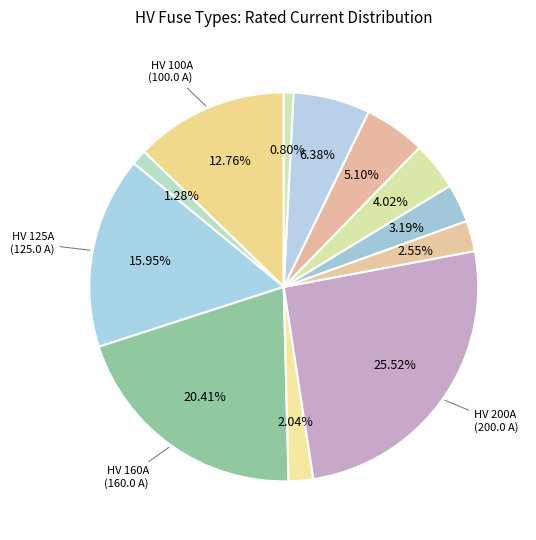

Count the number of slices in the pie.

12